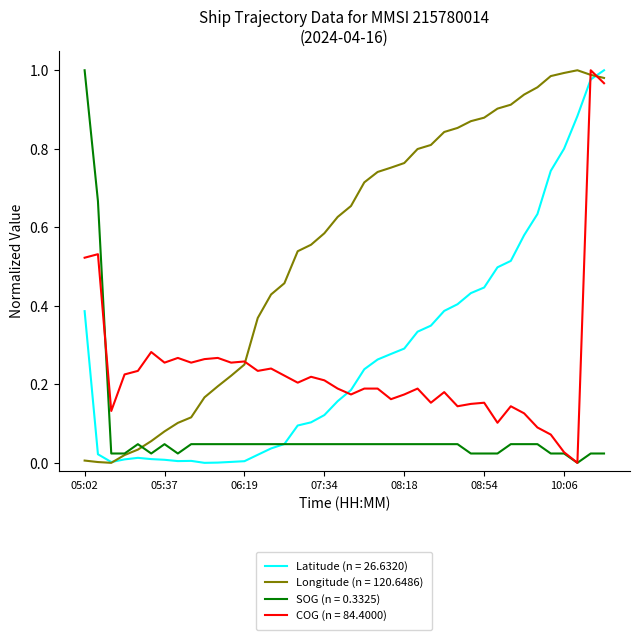

Which series has the largest total across all categories?

Longitude (n = 120.6486)